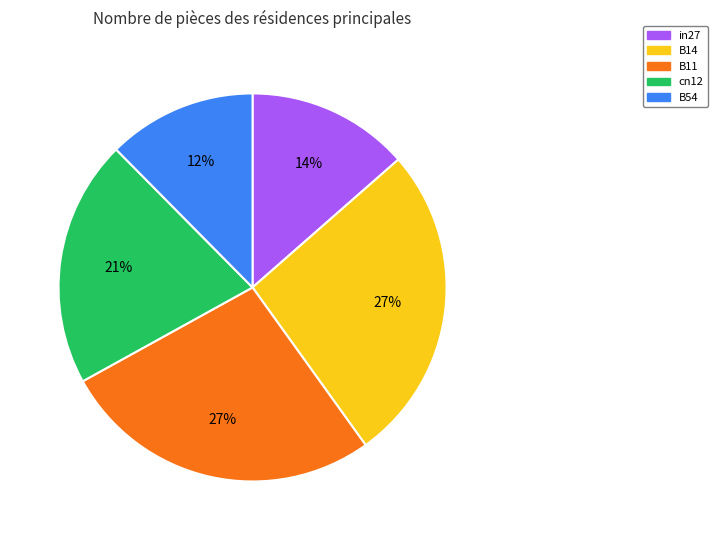

Is it true that cn12 is 21% of the pie?

True